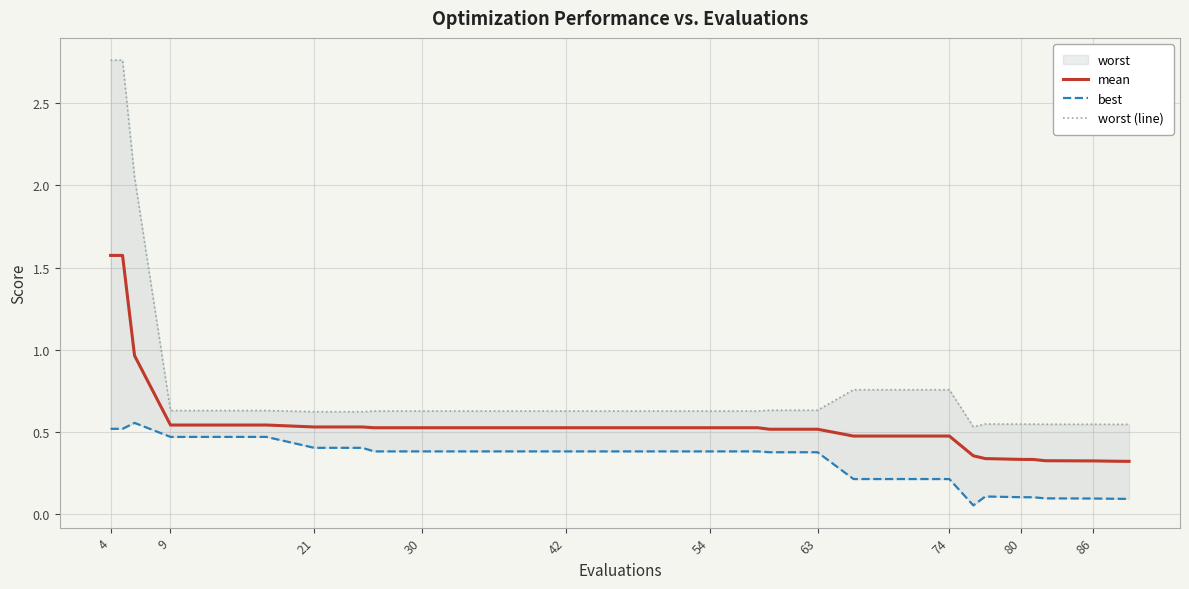

True or false: mean and worst (line) cross at least once.

False